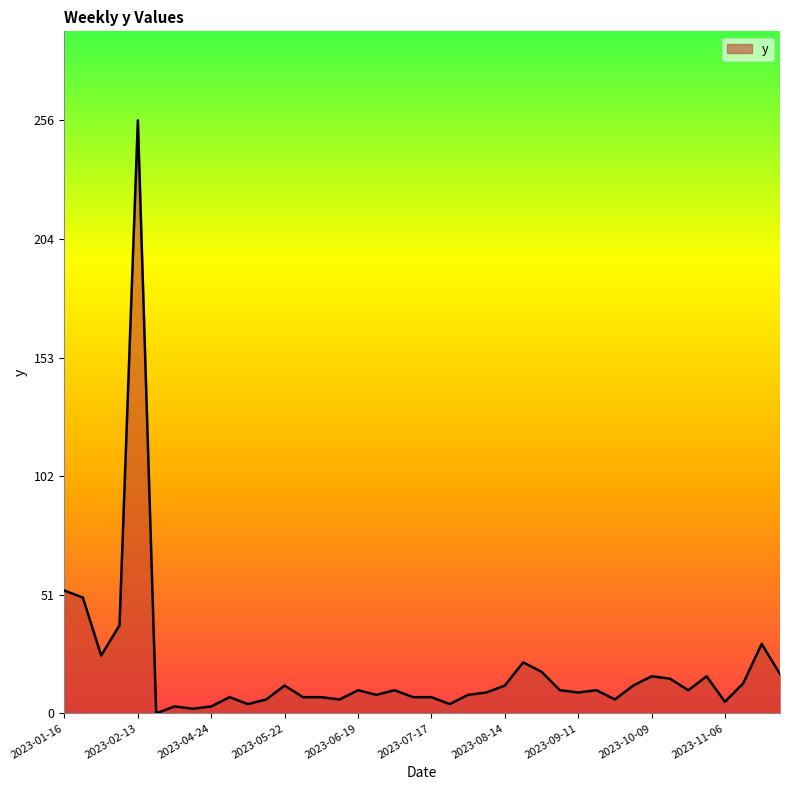

How many positive values are there?

39